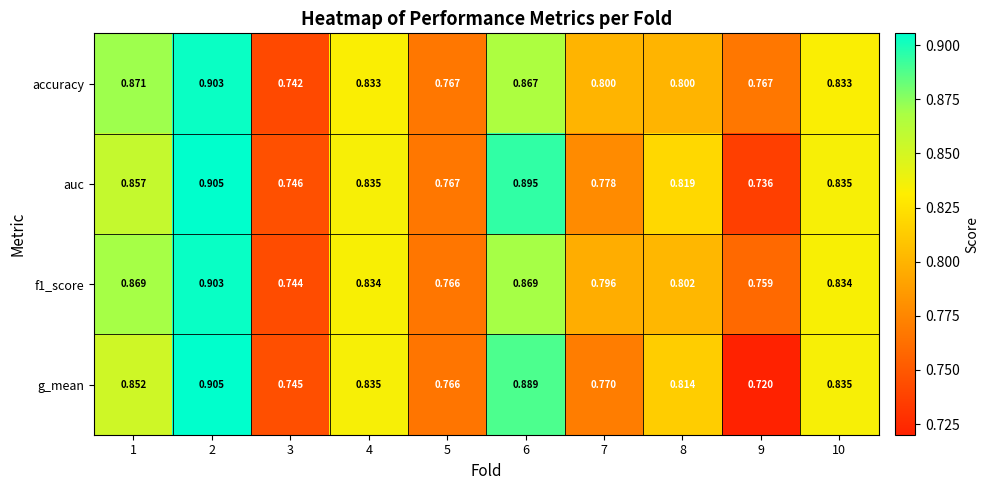

Which series has the largest total across all categories?

accuracy